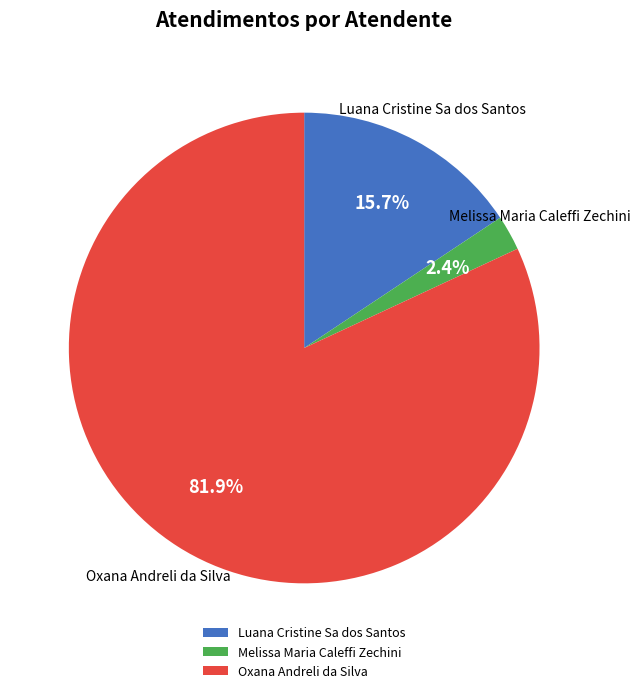

The Oxana Andreli da Silva slice represents 82% of the pie. True or false?

True